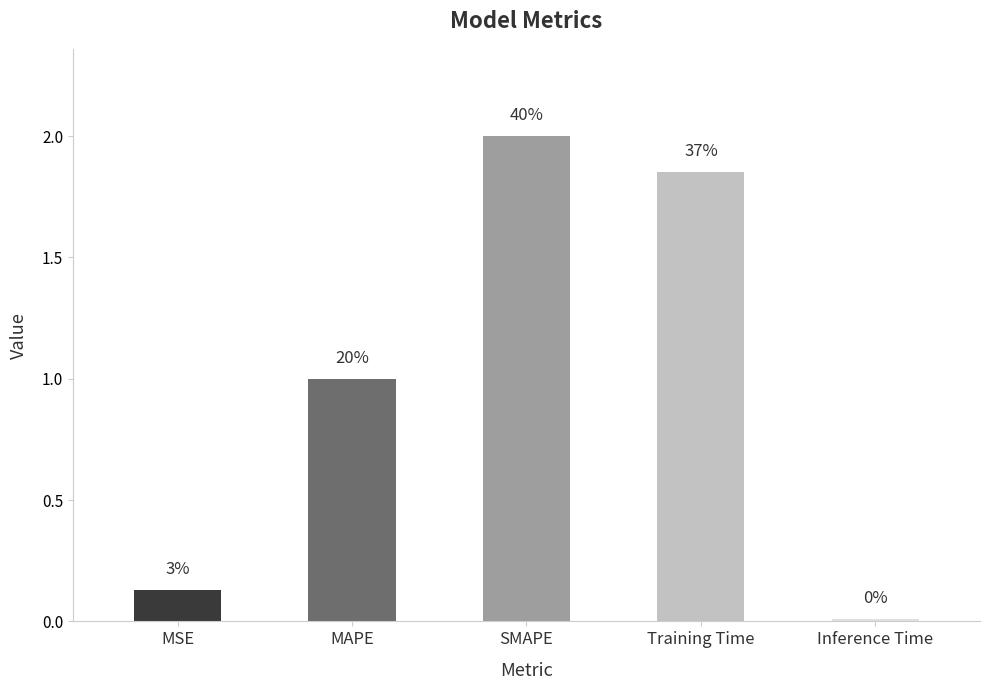

What is the average value?

1.0